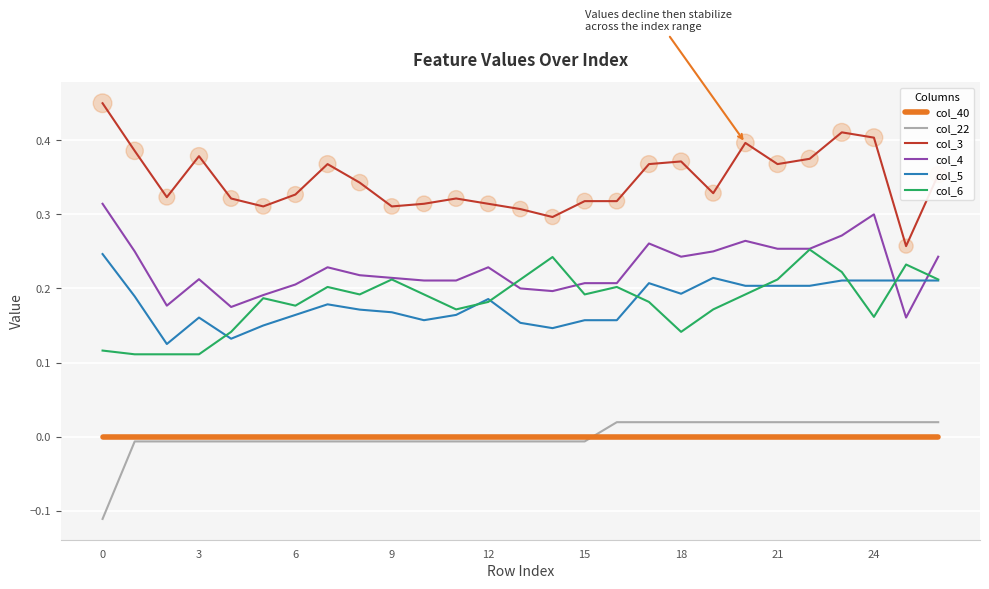

True or false: col_40 and col_6 cross at least once.

False